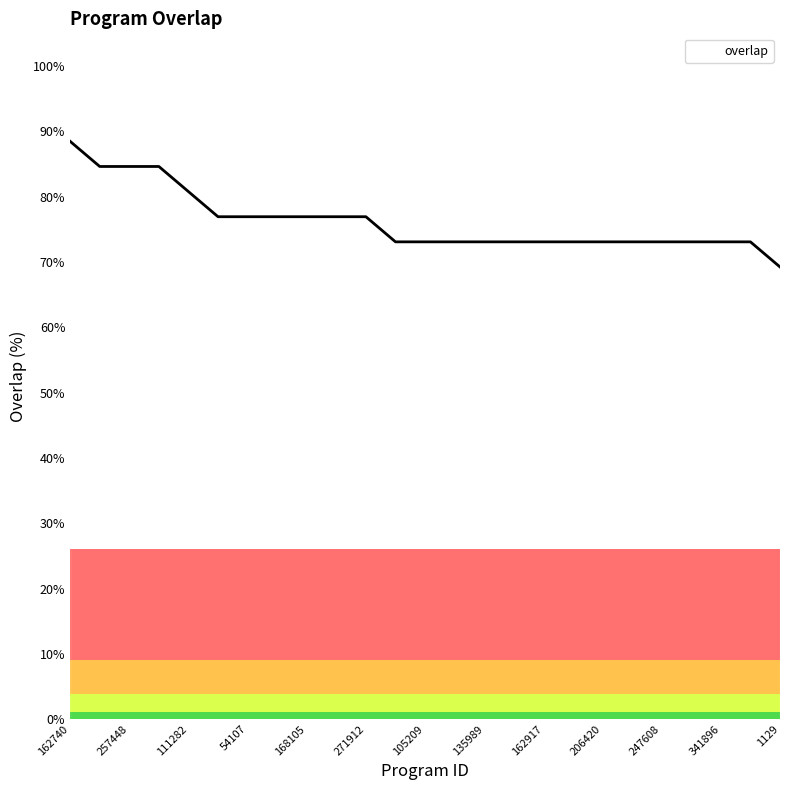

What is the maximum value shown in the chart?

88.5